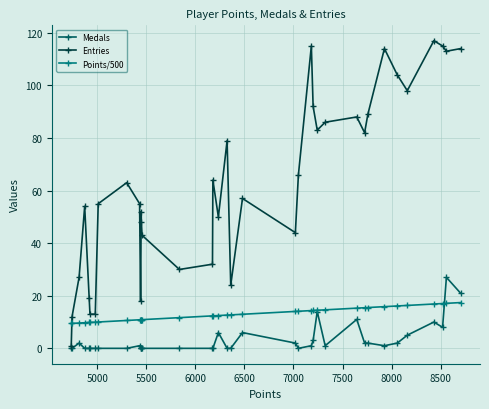

What is the difference between the second highest and minimum values in the Medals series?

21.0